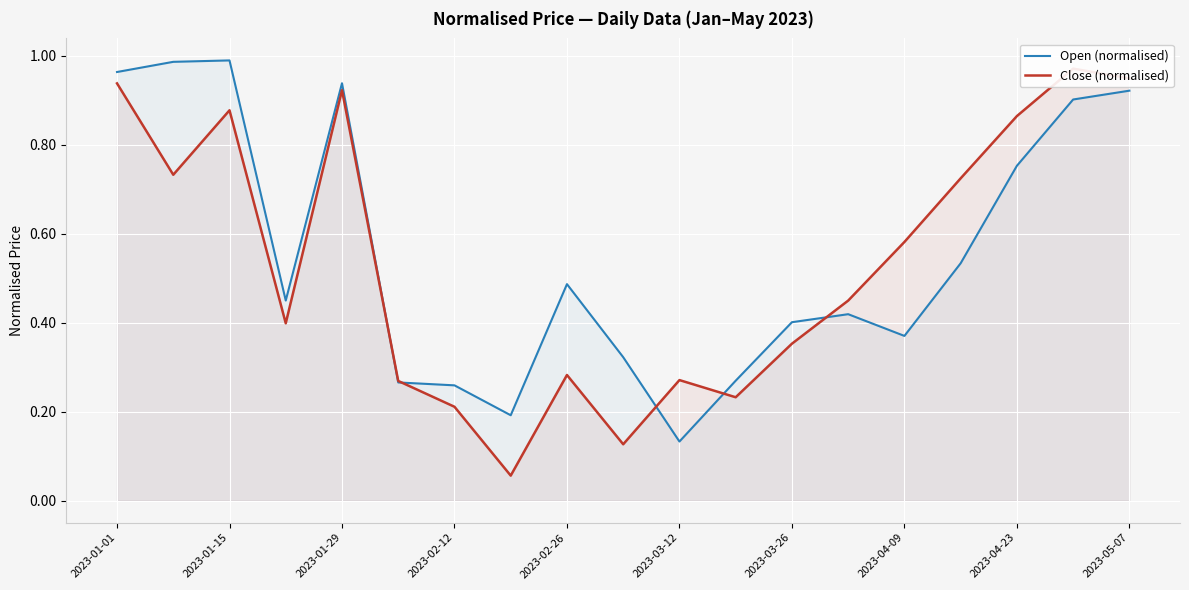

Where is Open (normalised) nearest to the value 0?

2023-03-12